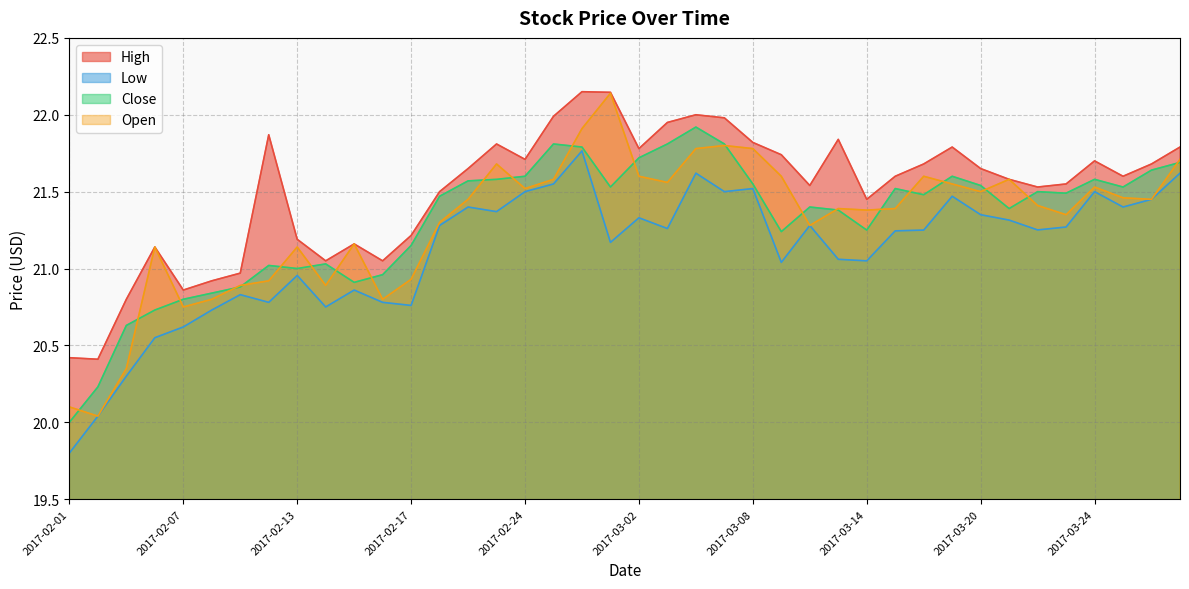

At which category does the chart reach its minimum across all series?

2017-02-01